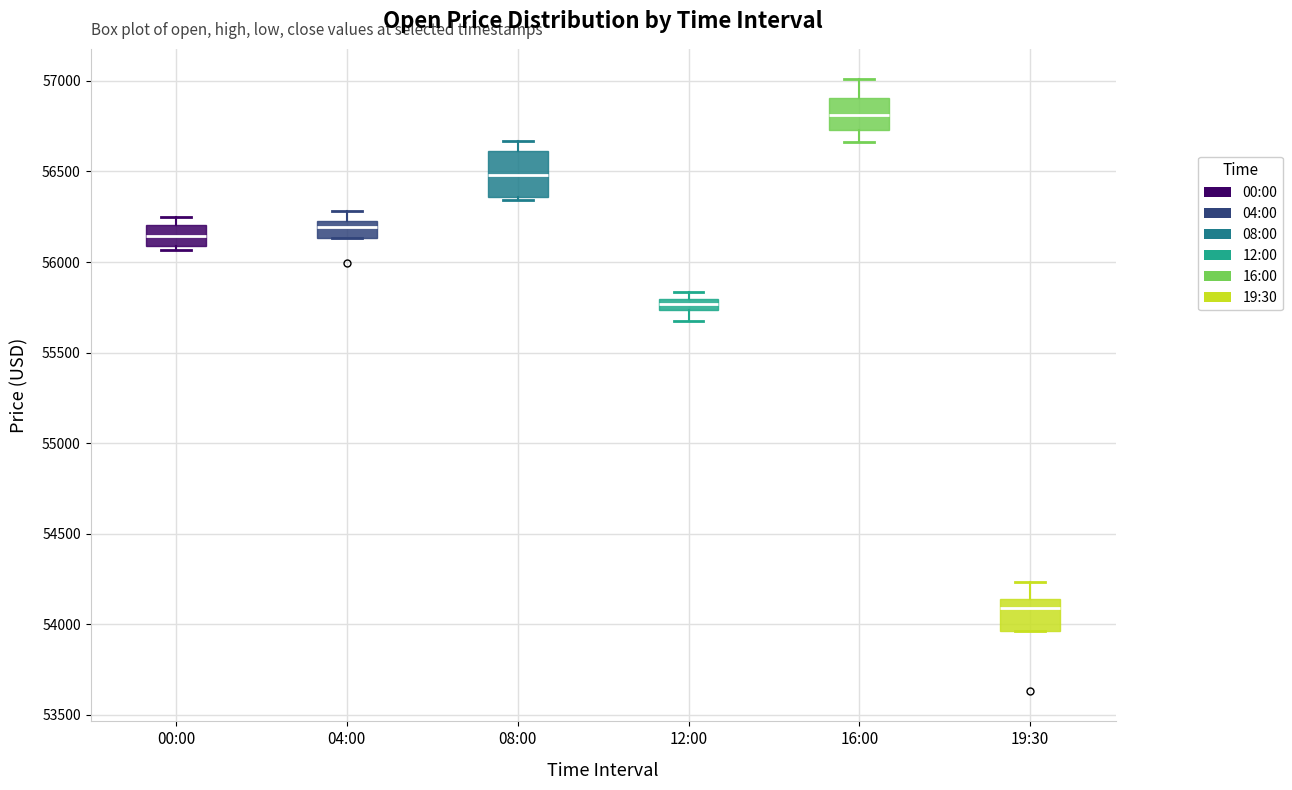

Which box has the lowest median line?

19:30